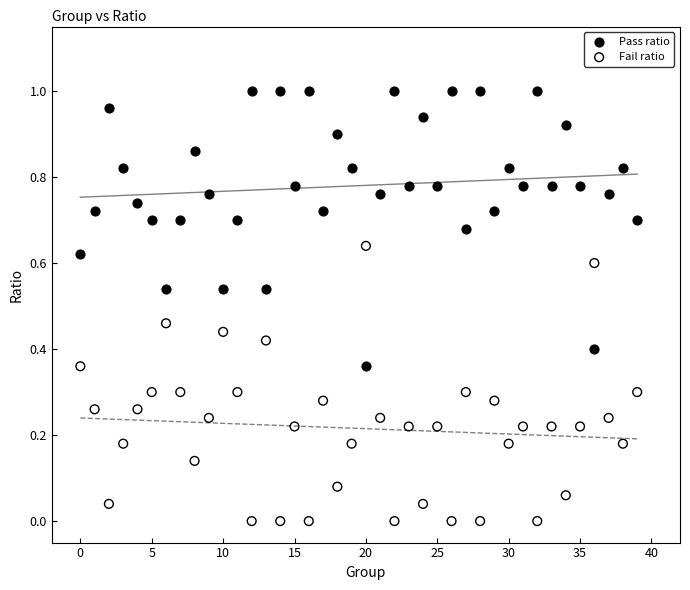

Which series contains the lowest Y value?

Fail ratio